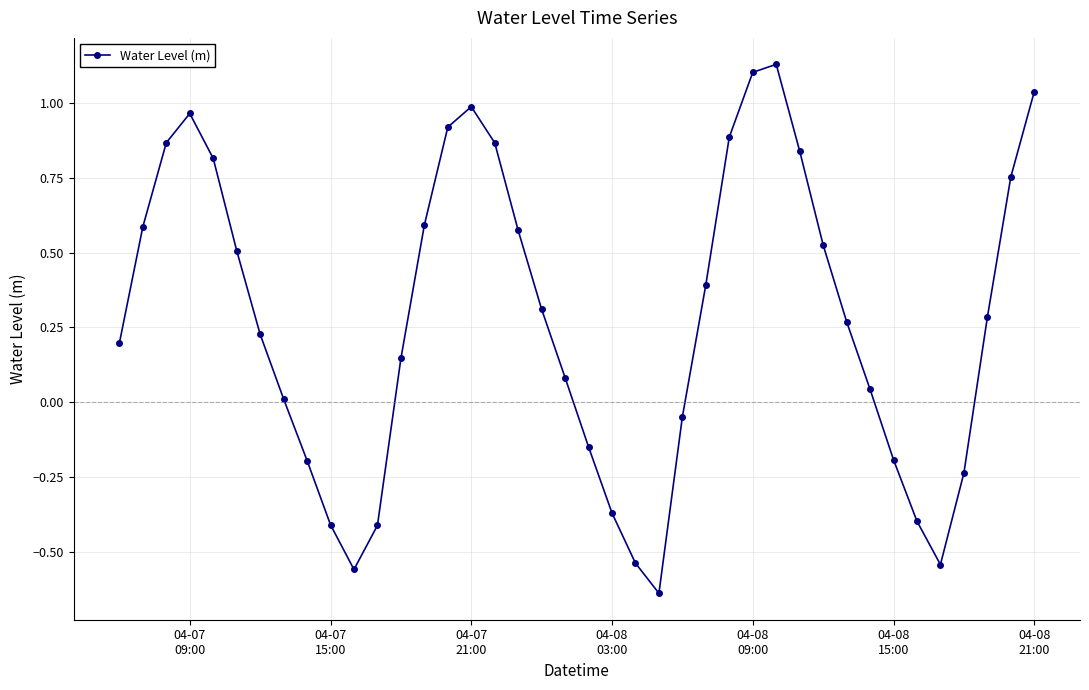

How many points are higher than both their immediate neighbors (excluding endpoints)?

3